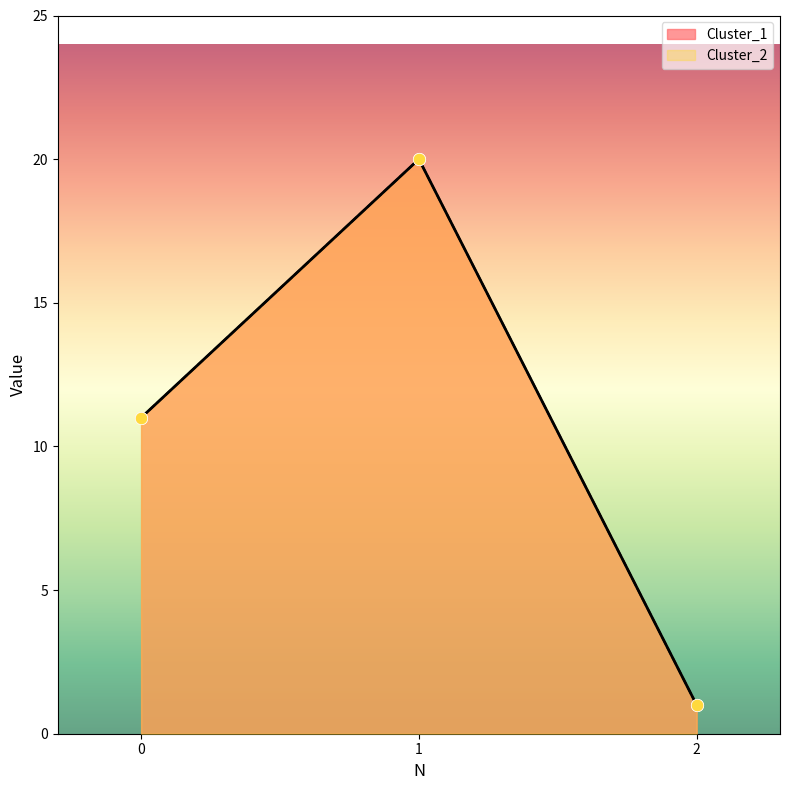

At which category is the sum across all series the highest?

1